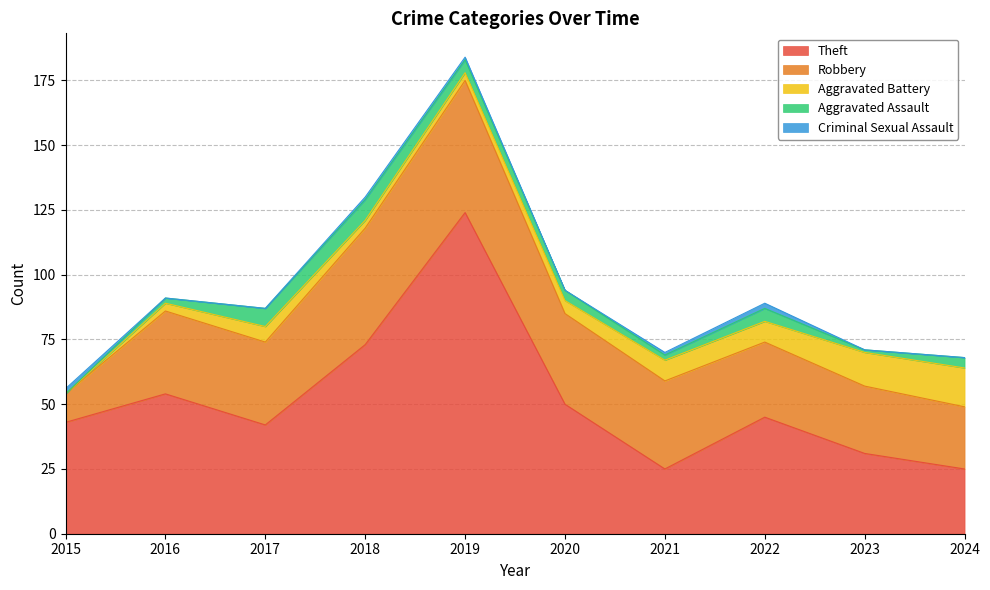

Reading left to right, list all the values displayed in this chart.

Theft: 43	54	42	73	124	50	25	45	31	25
Robbery: 11	32	32	45	51	35	34	29	26	24
Aggravated Battery: 0	3	6	3	3	5	8	8	13	15
Aggravated Assault: 0	2	7	8	5	4	2	5	1	4
Criminal Sexual Assault: 2	0	0	1	1	0	1	2	0	0